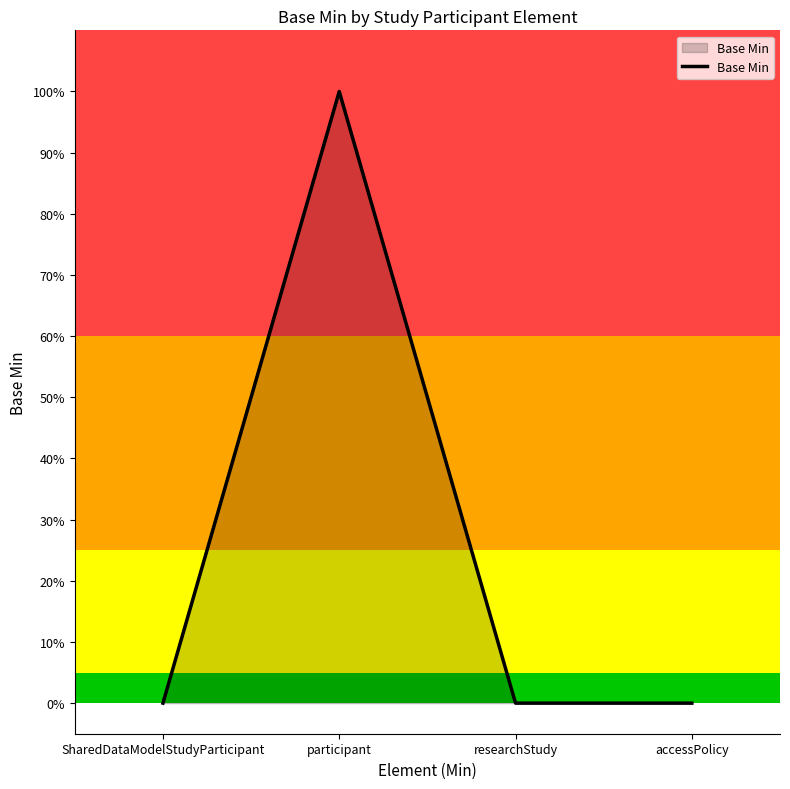

Where is the data nearest to the value 0?

SharedDataModelStudyParticipant